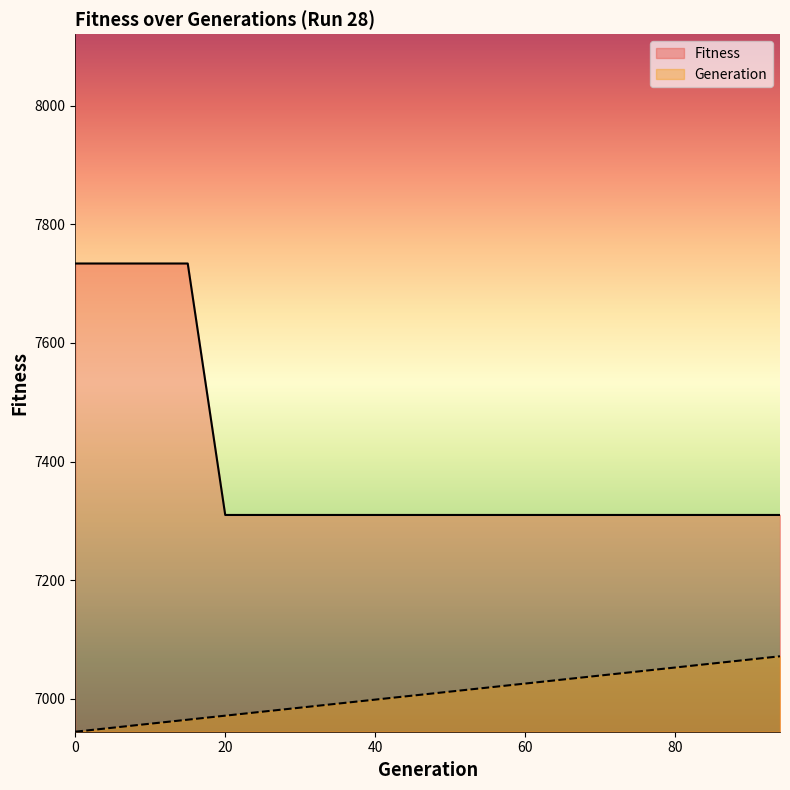

What is the greatest value displayed?

7734.0